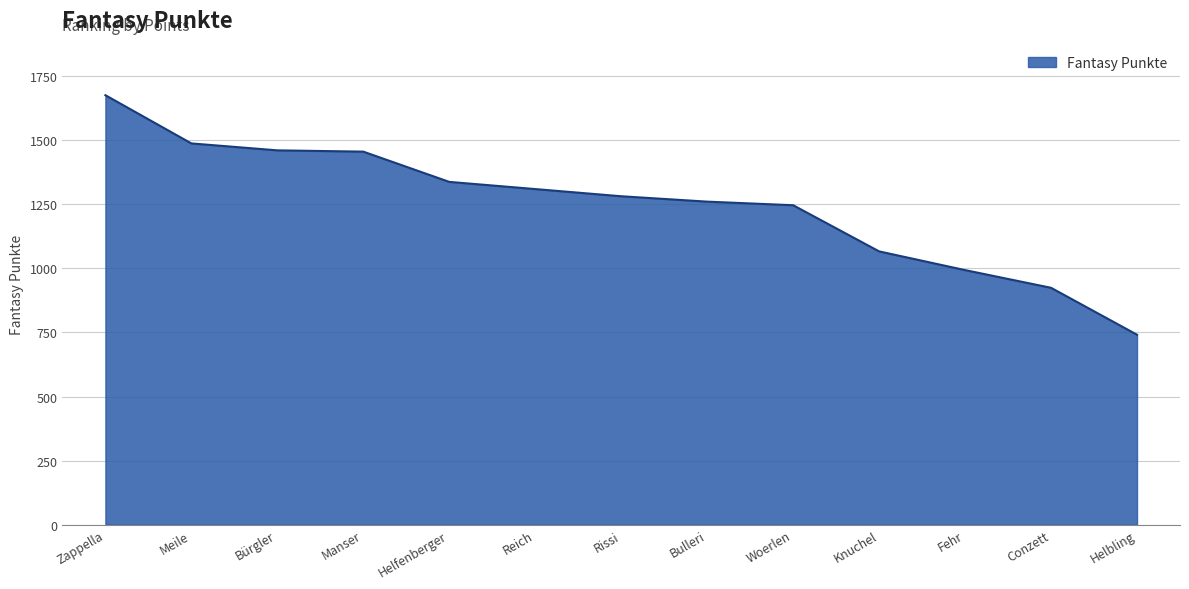

What value does the data have at Fehr, to the nearest 50?

1000